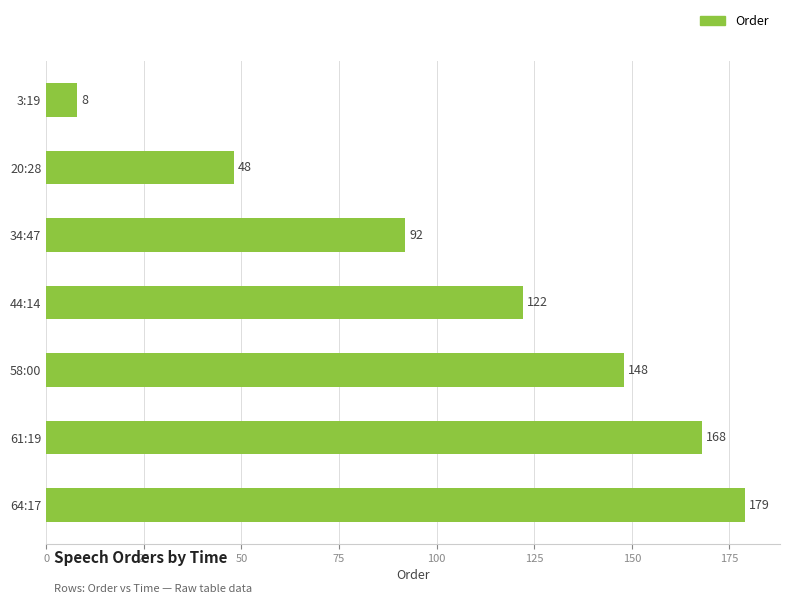

What is the average value?

109